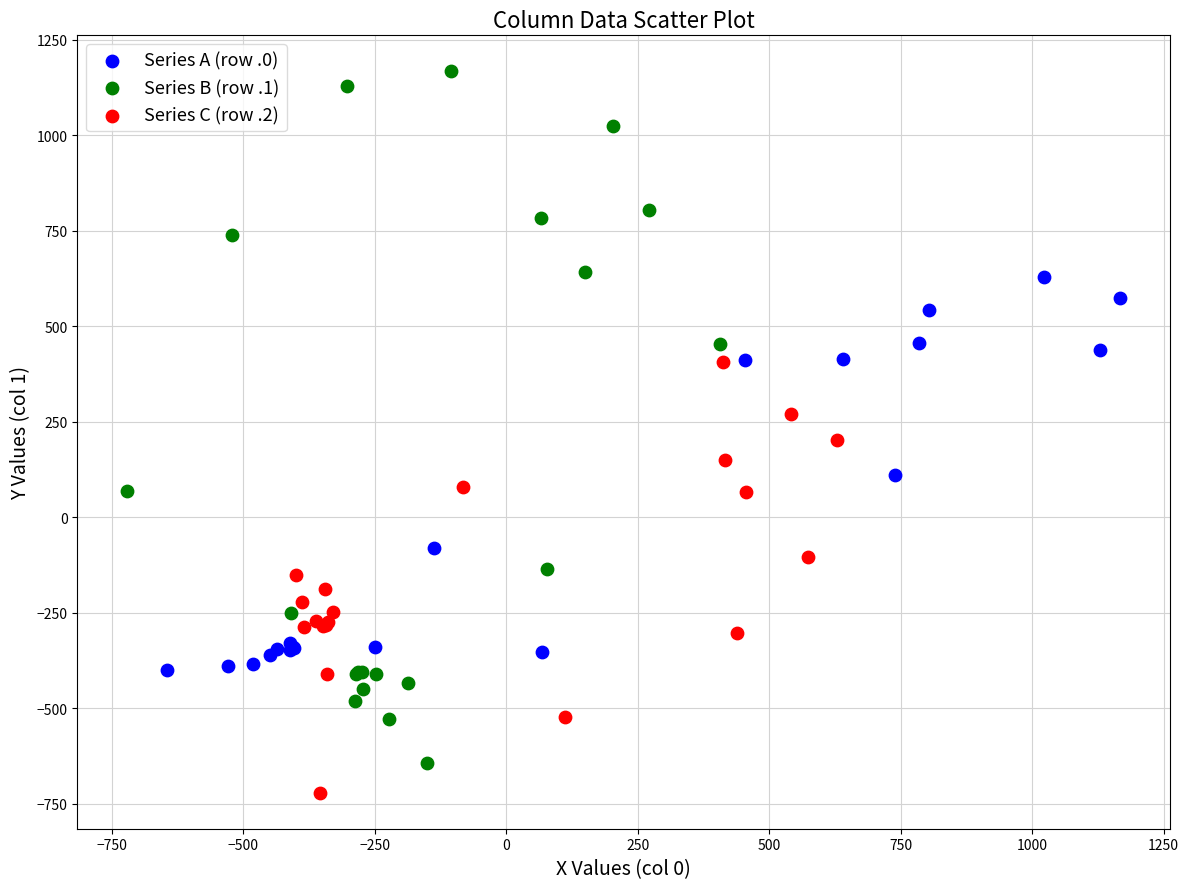

What are all the series names shown in the legend?

Series A (row .0), Series B (row .1), Series C (row .2)